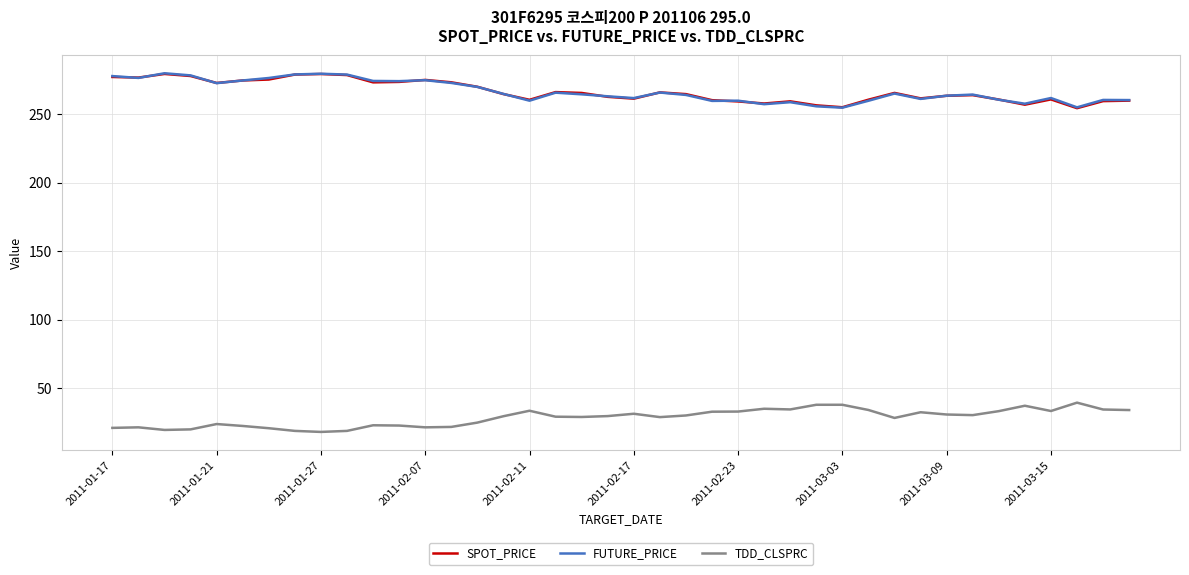

True or false: FUTURE_PRICE and TDD_CLSPRC intersect in this chart.

False